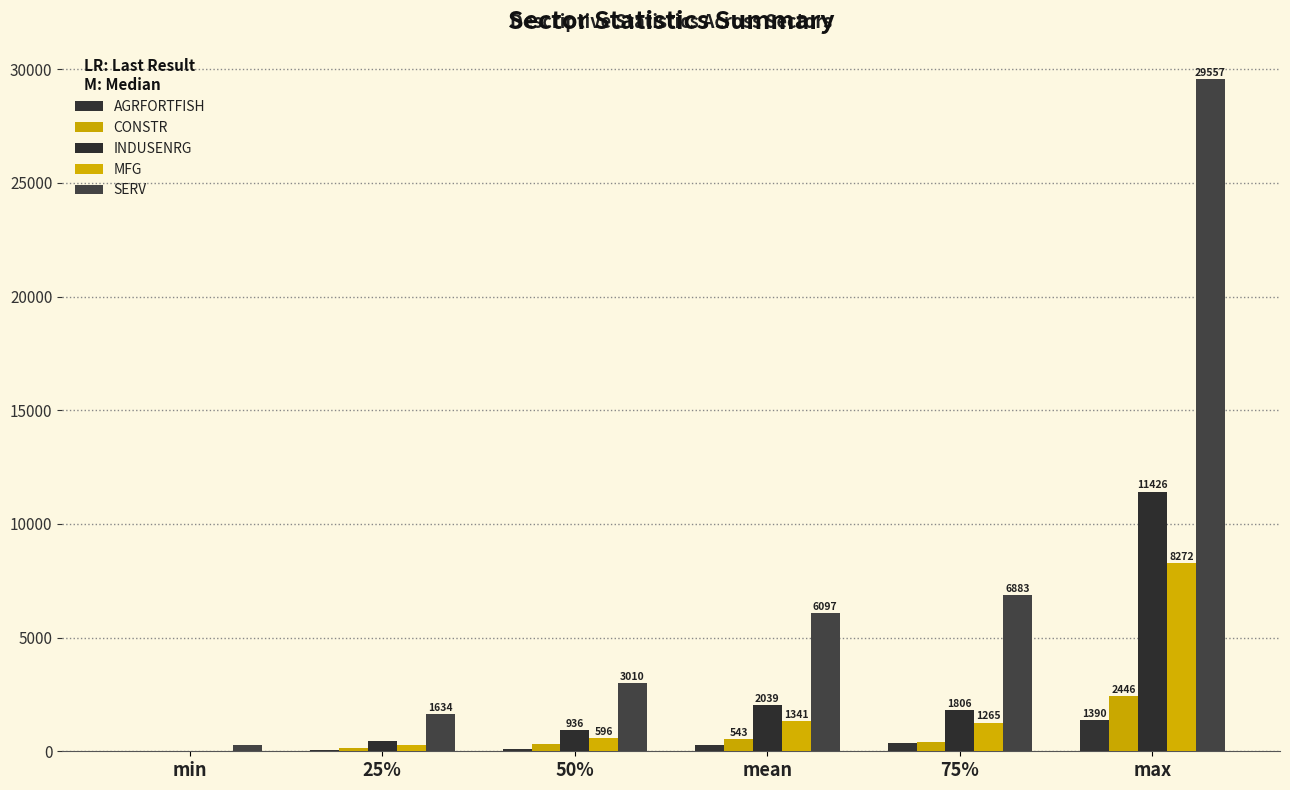

What is the difference between the highest and lowest values at 75%?

6497.2